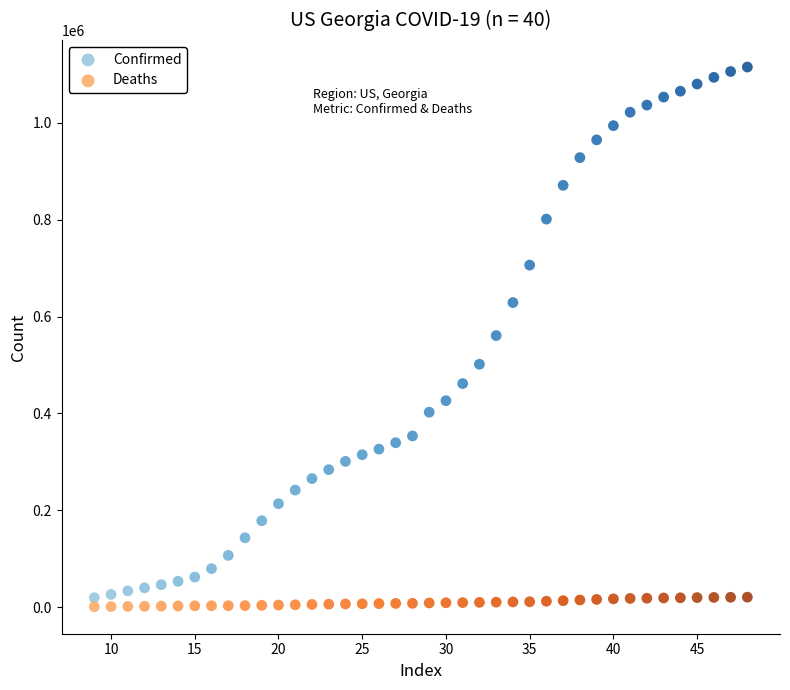

Across all data points, what is the range of Y values (max minus min)?

1114297